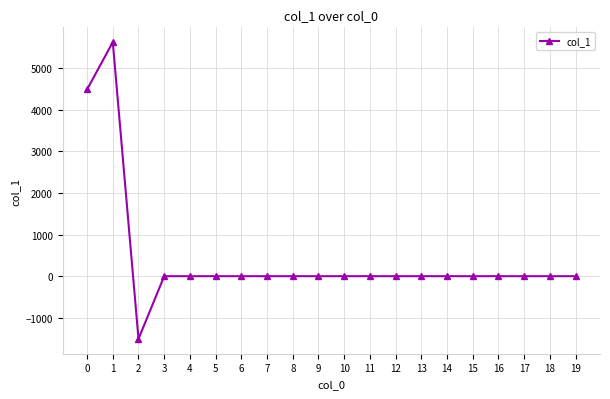

How many values are below 0?

1